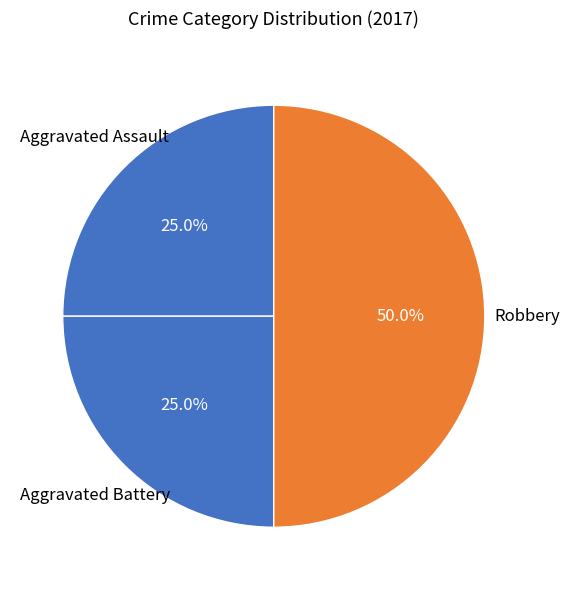

What is the ratio of the value at Aggravated Assault to the value at Aggravated Battery?

1.0